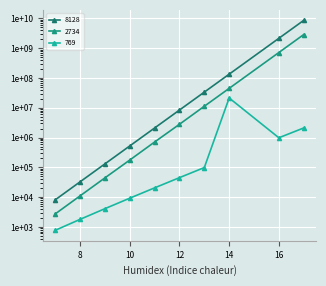

True or false: 8128 has a value of 8589869056 at 17.

True